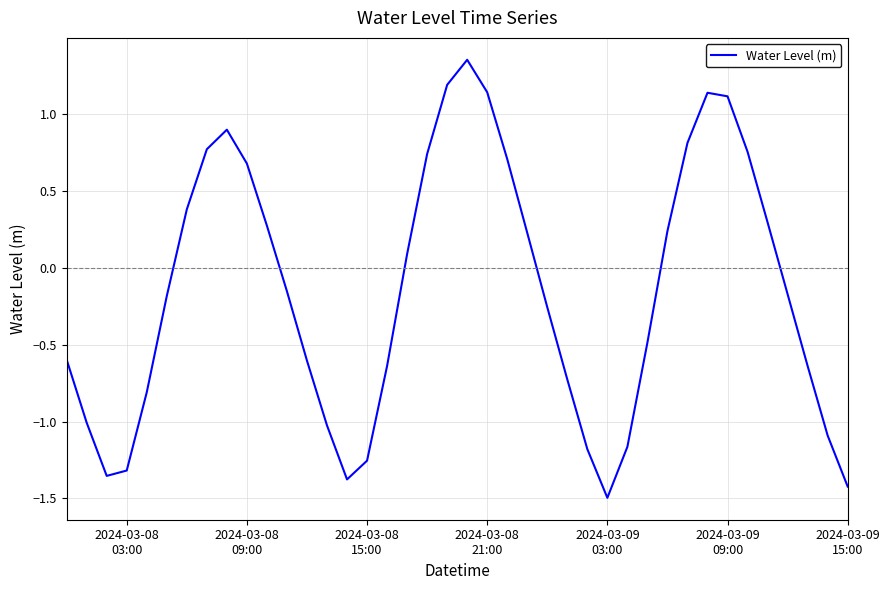

What is the smallest value displayed?

-1.5